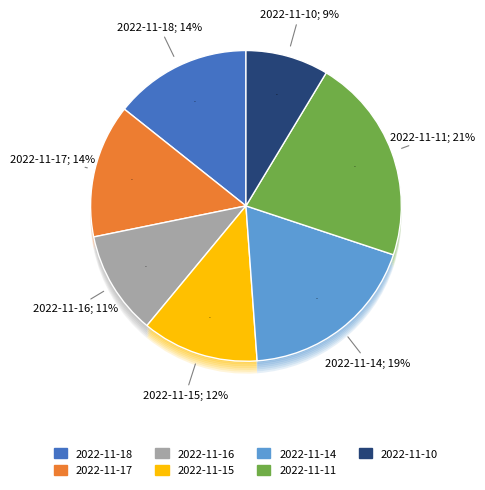

Is it true that 2022-11-18 is 3% of the pie?

False